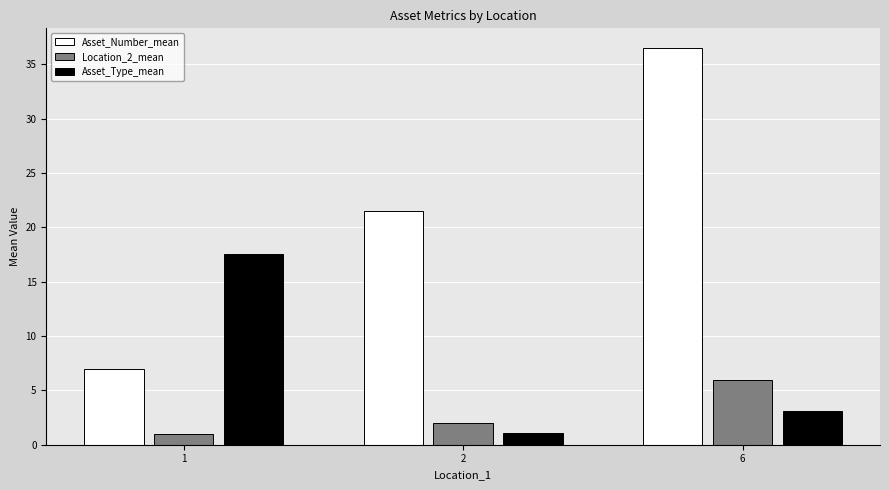

What is the difference between the maximum and second lowest values in the Location_2_mean series?

4.0